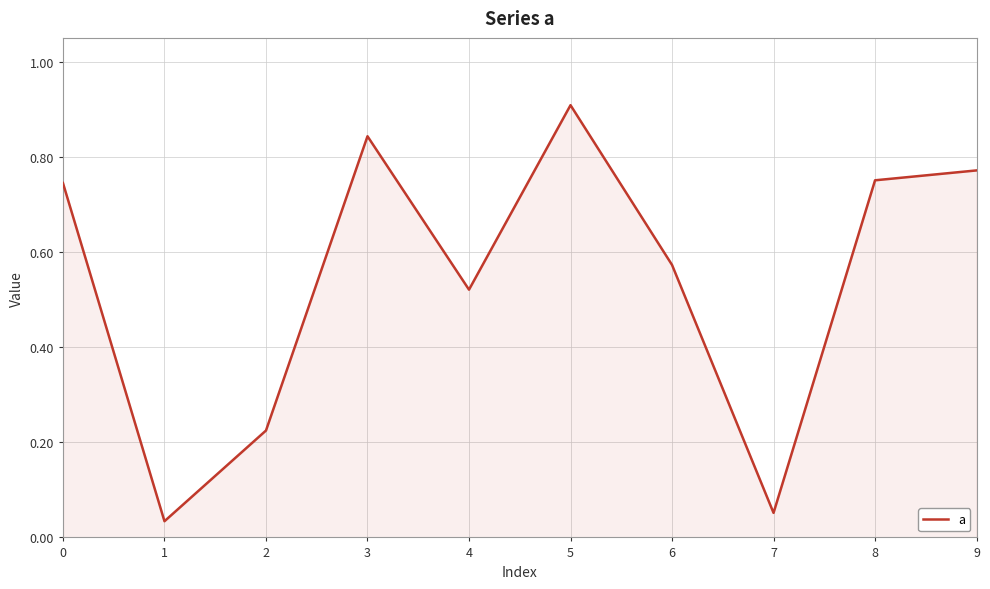

What is the change in value from 0 to 7?

-0.7